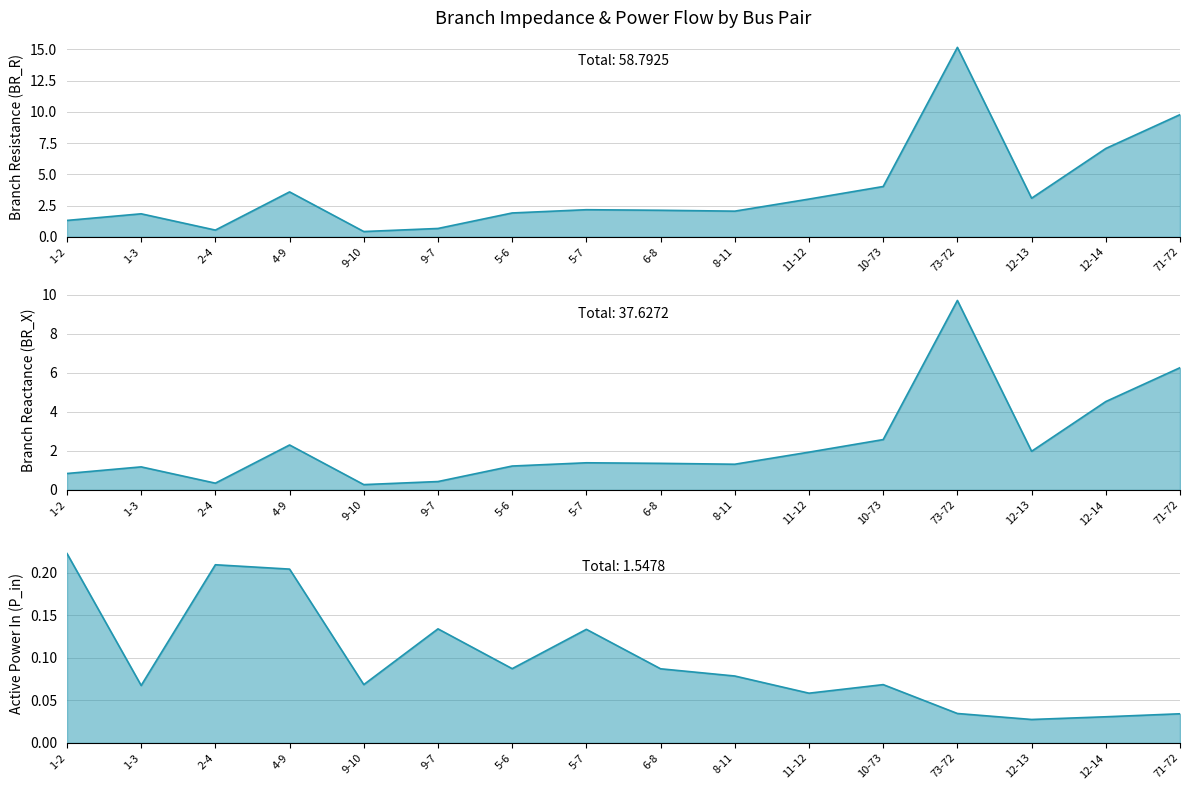

At how many categories does at least one series exceed 8?

2